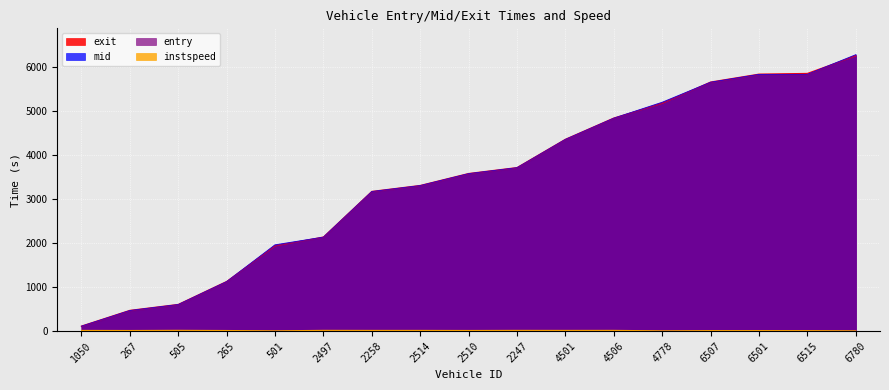

What is the difference between the second highest and minimum values in the instspeed series?

10.2